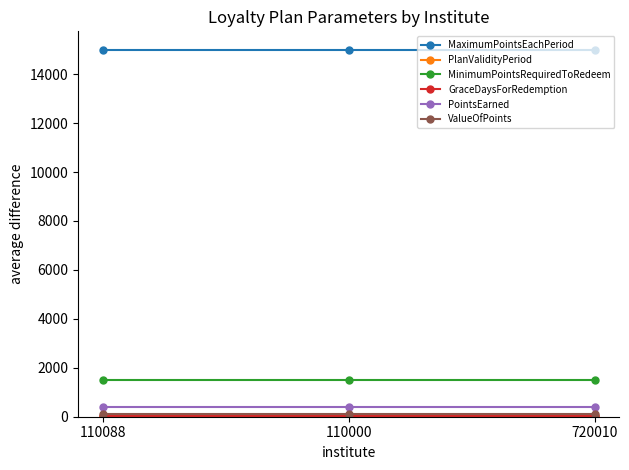

How many series are shown in this chart?

6